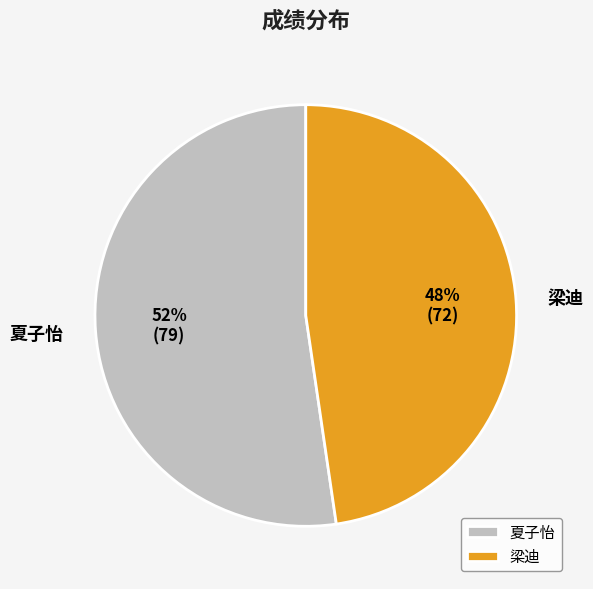

Combined, do 梁迪 and 夏子怡 account for over 50%?

Yes